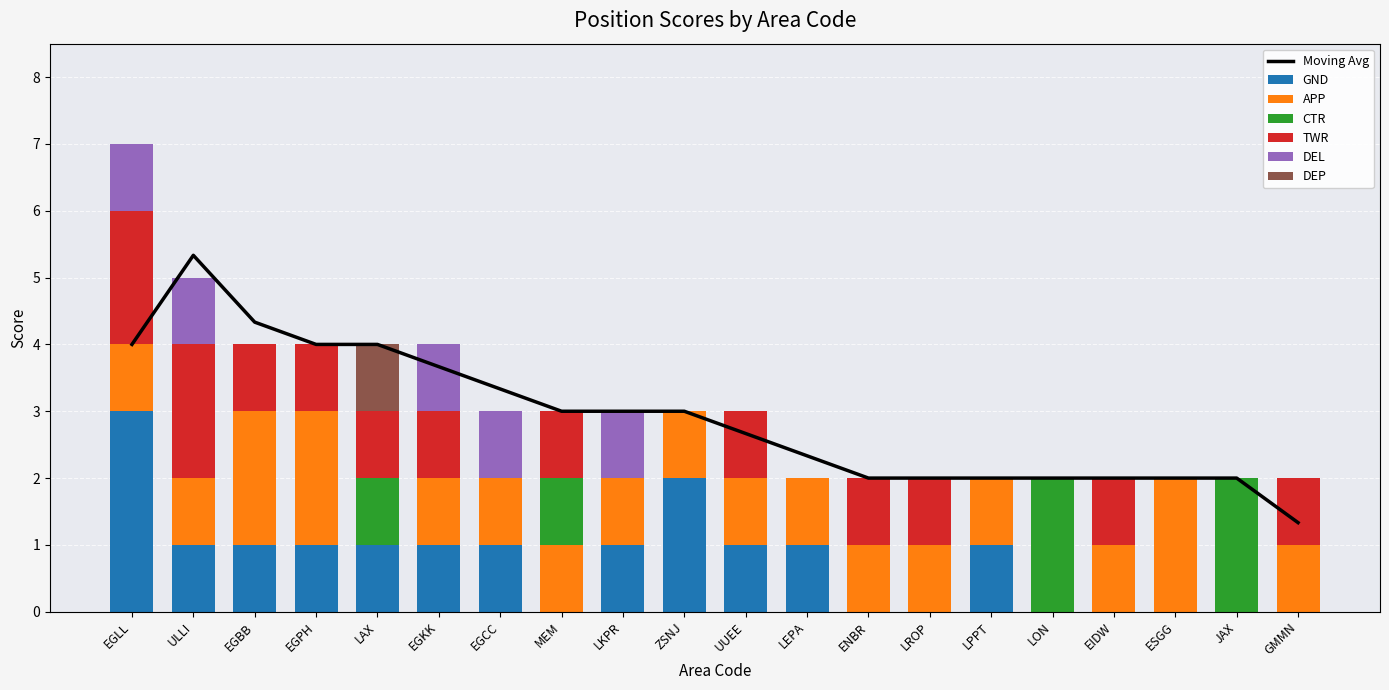

Which series has the widest spread of values?

GND